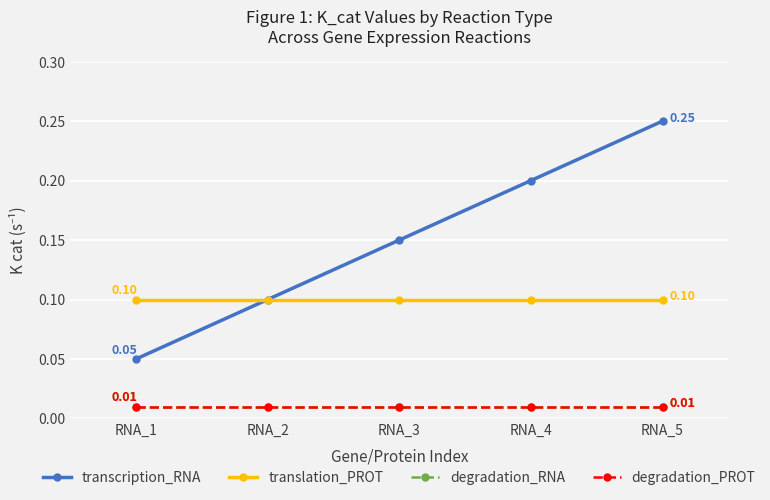

What is the sum of the translation_PROT values at RNA_1 and RNA_5?

0.2